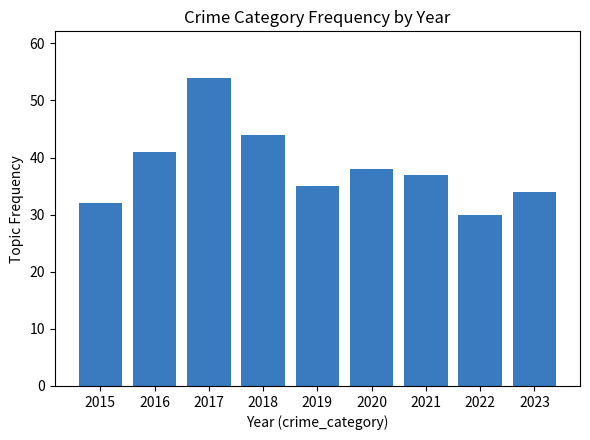

Read the value at 2020.

38